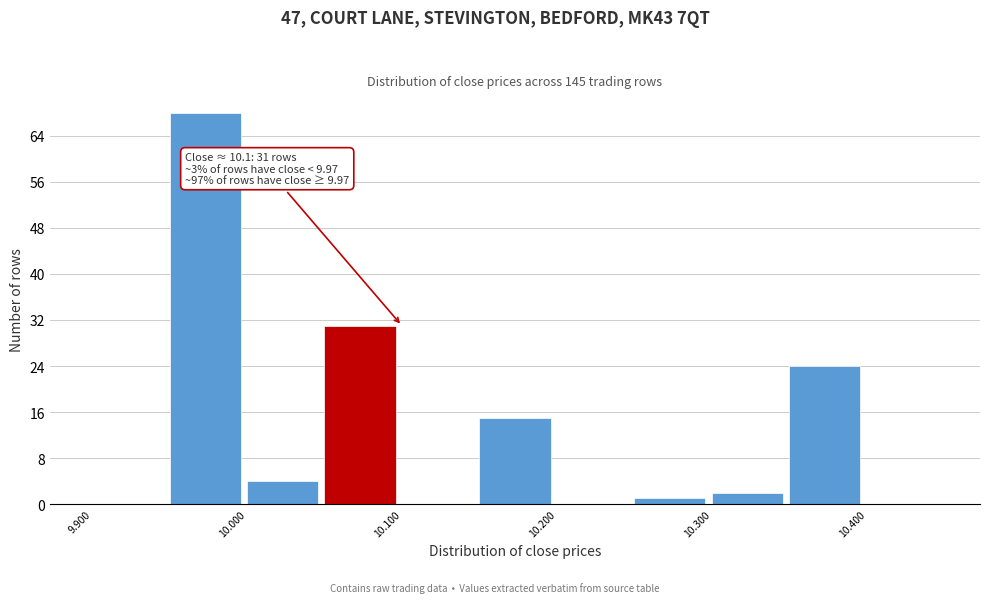

Which range on the x-axis has the tallest bar?

9.95 to 10.00